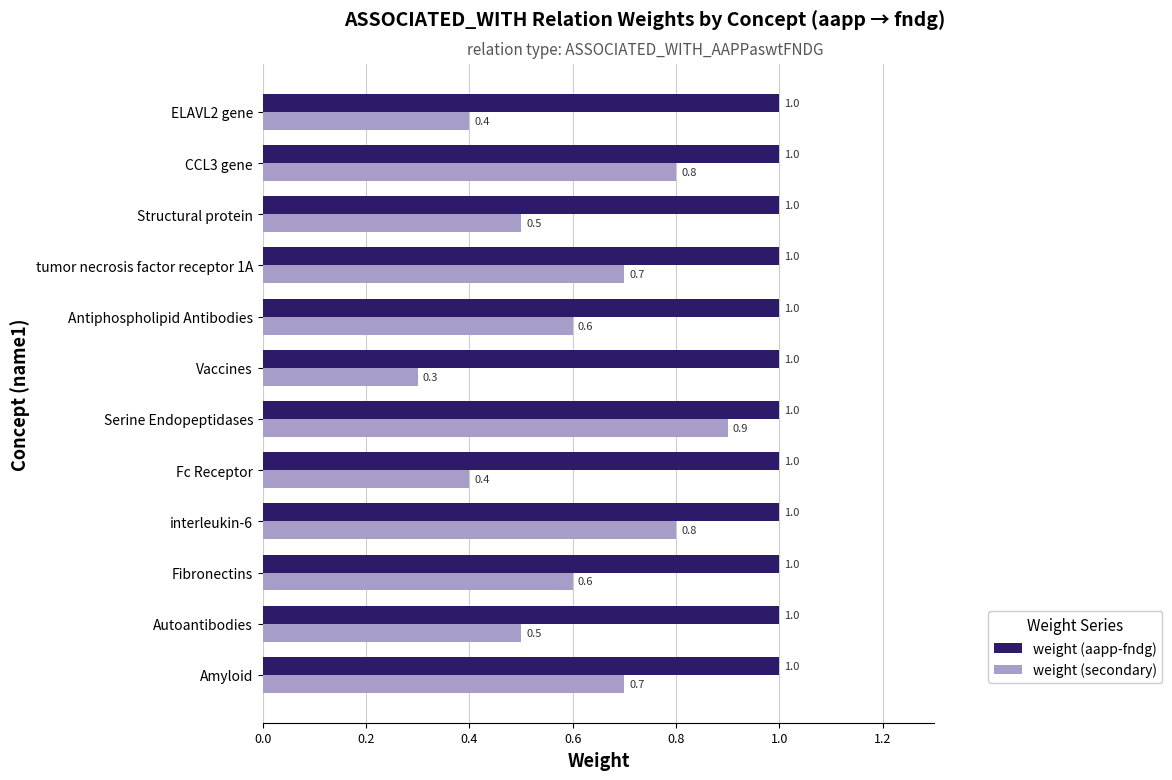

What are all the series names shown in the legend?

weight (aapp-fndg), weight (secondary)